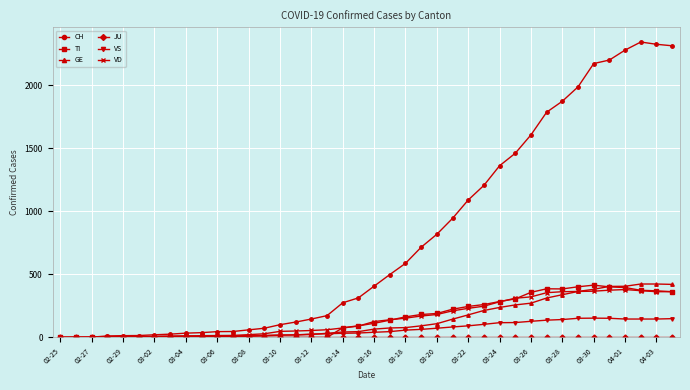

Which series has the widest spread of values?

CH